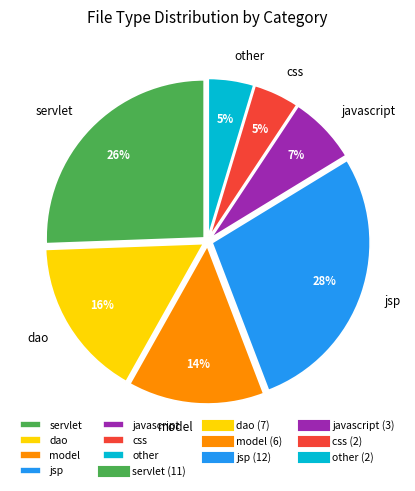

Does model account for over 50% of the chart?

No